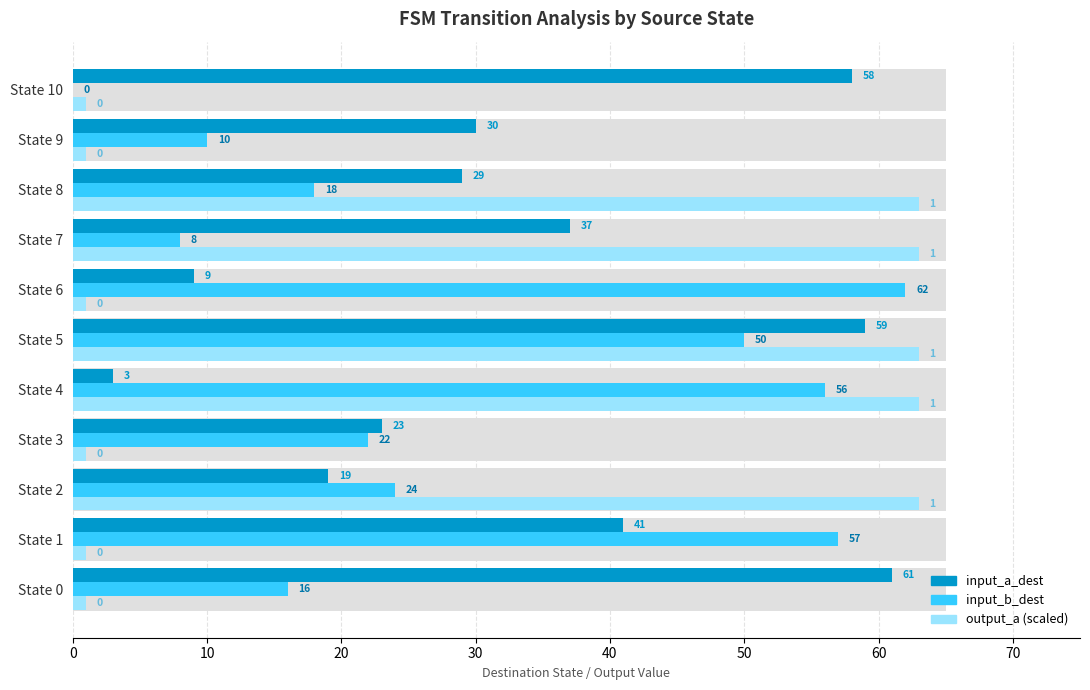

What is the sum of all input_b_dest values?

323